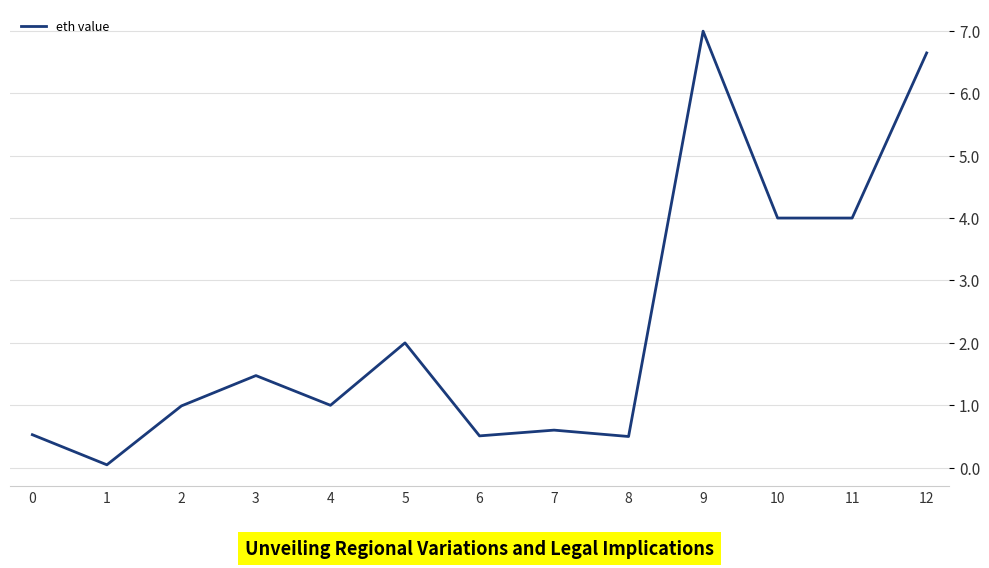

Count the number of categories in the chart.

13